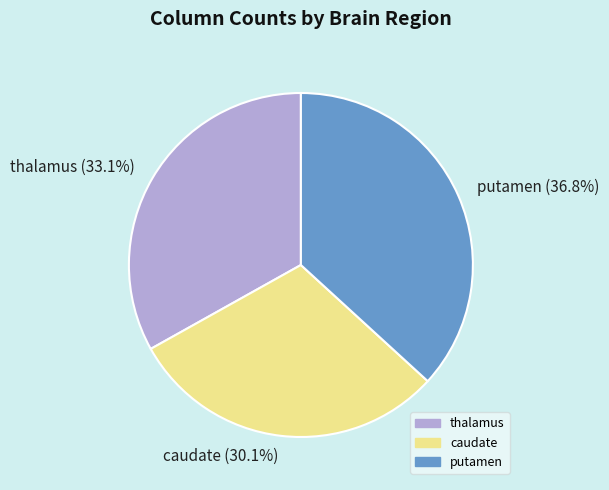

Do putamen and thalamus together represent more than half of the pie?

Yes